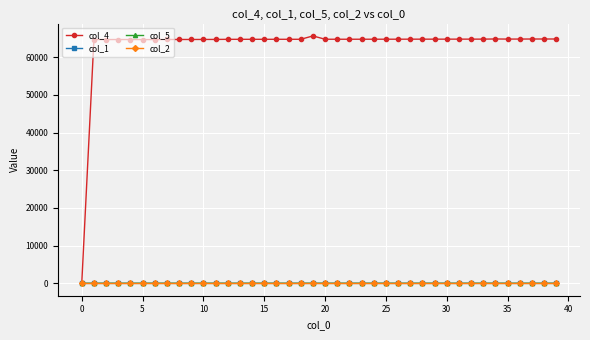

How many data points in col_1 are less than 2?

3